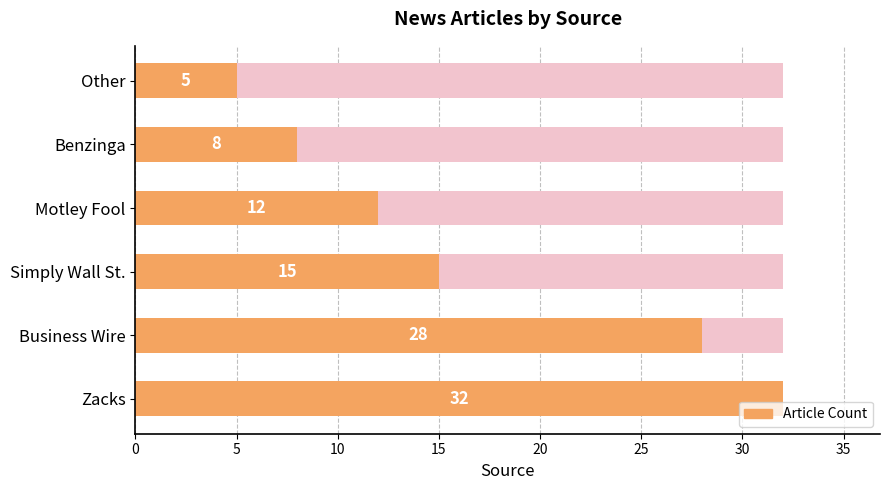

What is the value of the 6th bar from the left?

5